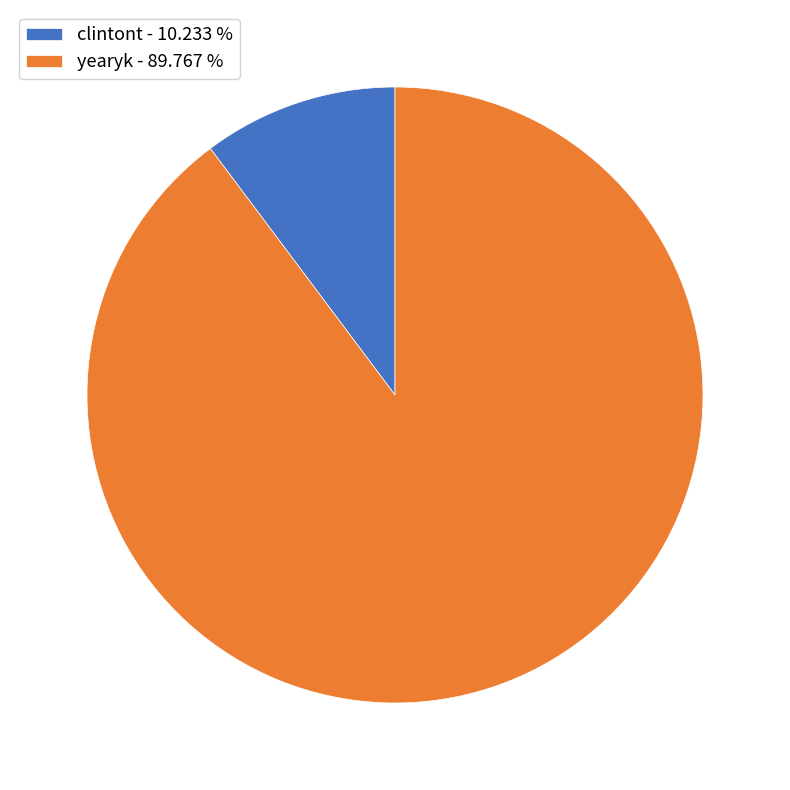

What is the majority slice?

yearyk